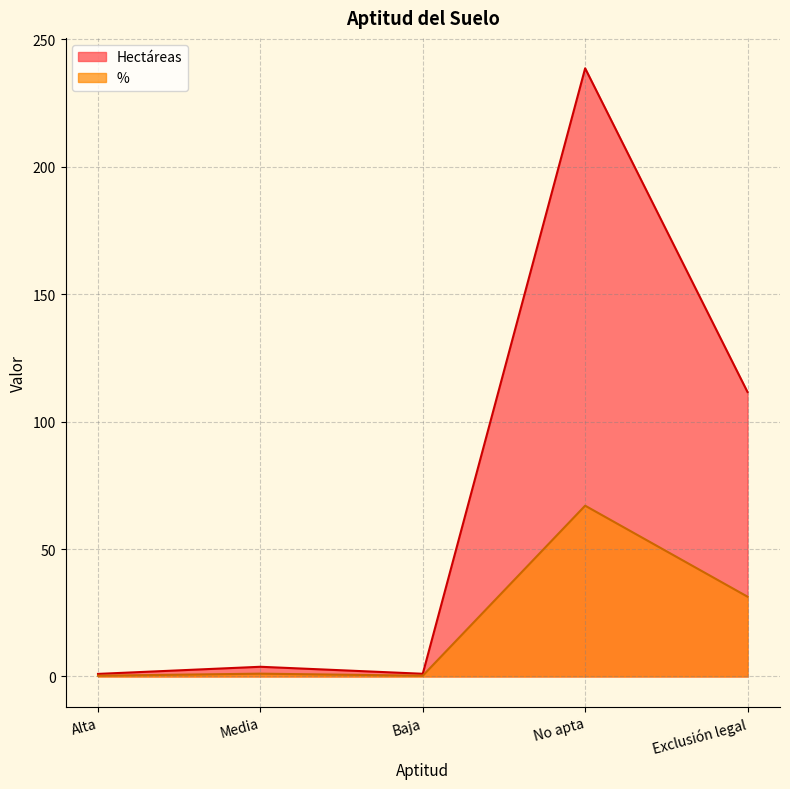

Reading right to left, extract all data points from this chart.

Hectáreas: Exclusión legal=111.6	No apta=238.6	Baja=1.1	Media=3.8	Alta=1.0
%: Exclusión legal=31.3	No apta=67.0	Baja=0.3	Media=1.1	Alta=0.3